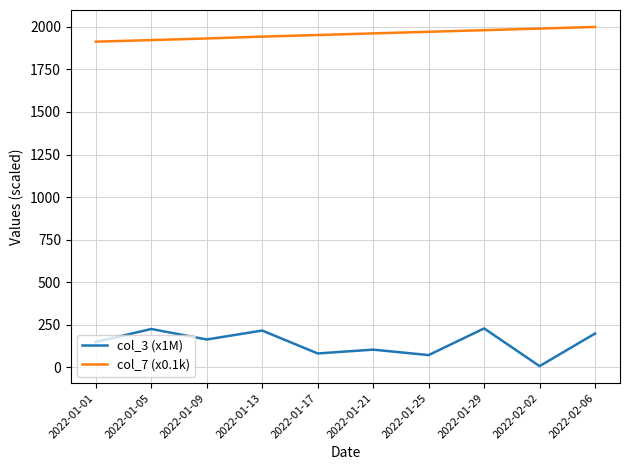

How many lines are shown in the chart?

2